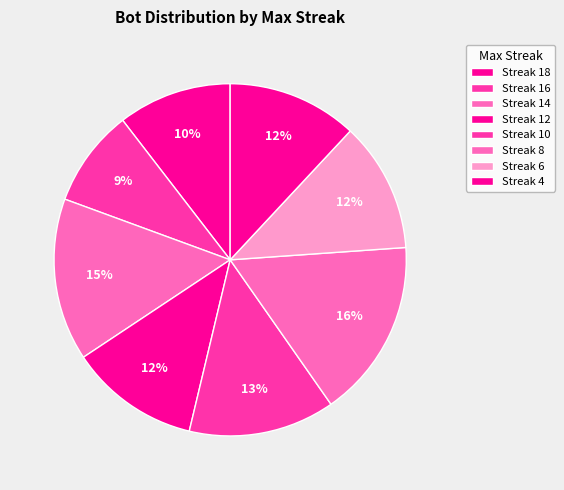

How many slices are in this pie chart?

8